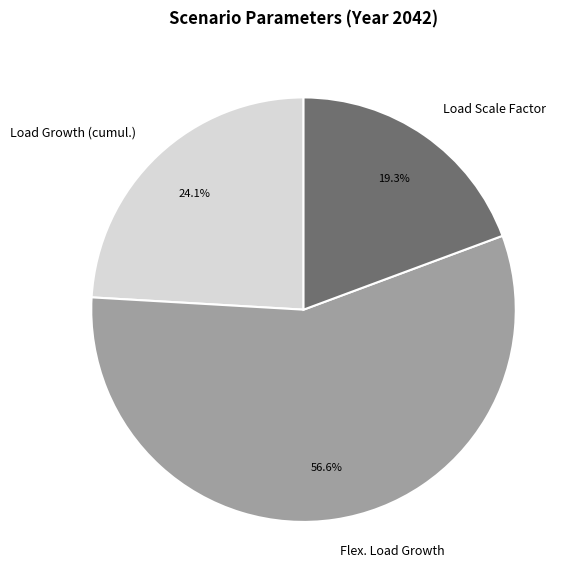

What percentage is the Load Scale Factor slice, to the nearest percent?

19%